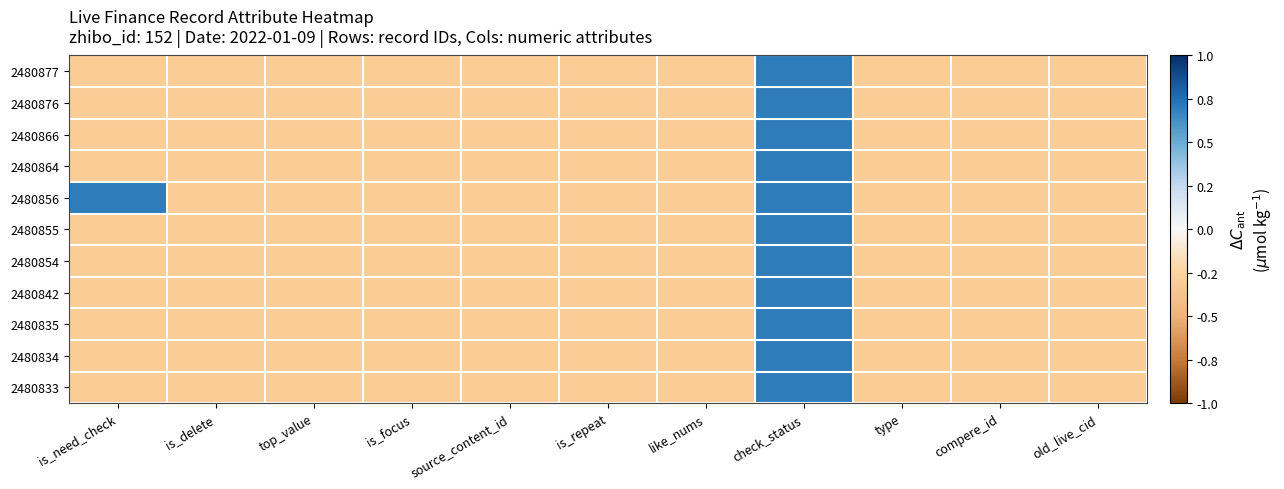

Reading right to left, transcribe all the data shown in this chart.

2480877: old_live_cid=-0.3	compere_id=-0.3	type=-0.3	check_status=0.7	like_nums=-0.3	is_repeat=-0.3	source_content_id=-0.3	is_focus=-0.3	top_value=-0.3	is_delete=-0.3	is_need_check=-0.3
2480876: old_live_cid=-0.3	compere_id=-0.3	type=-0.3	check_status=0.7	like_nums=-0.3	is_repeat=-0.3	source_content_id=-0.3	is_focus=-0.3	top_value=-0.3	is_delete=-0.3	is_need_check=-0.3
2480866: old_live_cid=-0.3	compere_id=-0.3	type=-0.3	check_status=0.7	like_nums=-0.3	is_repeat=-0.3	source_content_id=-0.3	is_focus=-0.3	top_value=-0.3	is_delete=-0.3	is_need_check=-0.3
2480864: old_live_cid=-0.3	compere_id=-0.3	type=-0.3	check_status=0.7	like_nums=-0.3	is_repeat=-0.3	source_content_id=-0.3	is_focus=-0.3	top_value=-0.3	is_delete=-0.3	is_need_check=-0.3
2480856: old_live_cid=-0.3	compere_id=-0.3	type=-0.3	check_status=0.7	like_nums=-0.3	is_repeat=-0.3	source_content_id=-0.3	is_focus=-0.3	top_value=-0.3	is_delete=-0.3	is_need_check=0.7
2480855: old_live_cid=-0.3	compere_id=-0.3	type=-0.3	check_status=0.7	like_nums=-0.3	is_repeat=-0.3	source_content_id=-0.3	is_focus=-0.3	top_value=-0.3	is_delete=-0.3	is_need_check=-0.3
2480854: old_live_cid=-0.3	compere_id=-0.3	type=-0.3	check_status=0.7	like_nums=-0.3	is_repeat=-0.3	source_content_id=-0.3	is_focus=-0.3	top_value=-0.3	is_delete=-0.3	is_need_check=-0.3
2480842: old_live_cid=-0.3	compere_id=-0.3	type=-0.3	check_status=0.7	like_nums=-0.3	is_repeat=-0.3	source_content_id=-0.3	is_focus=-0.3	top_value=-0.3	is_delete=-0.3	is_need_check=-0.3
2480835: old_live_cid=-0.3	compere_id=-0.3	type=-0.3	check_status=0.7	like_nums=-0.3	is_repeat=-0.3	source_content_id=-0.3	is_focus=-0.3	top_value=-0.3	is_delete=-0.3	is_need_check=-0.3
2480834: old_live_cid=-0.3	compere_id=-0.3	type=-0.3	check_status=0.7	like_nums=-0.3	is_repeat=-0.3	source_content_id=-0.3	is_focus=-0.3	top_value=-0.3	is_delete=-0.3	is_need_check=-0.3
2480833: old_live_cid=-0.3	compere_id=-0.3	type=-0.3	check_status=0.7	like_nums=-0.3	is_repeat=-0.3	source_content_id=-0.3	is_focus=-0.3	top_value=-0.3	is_delete=-0.3	is_need_check=-0.3